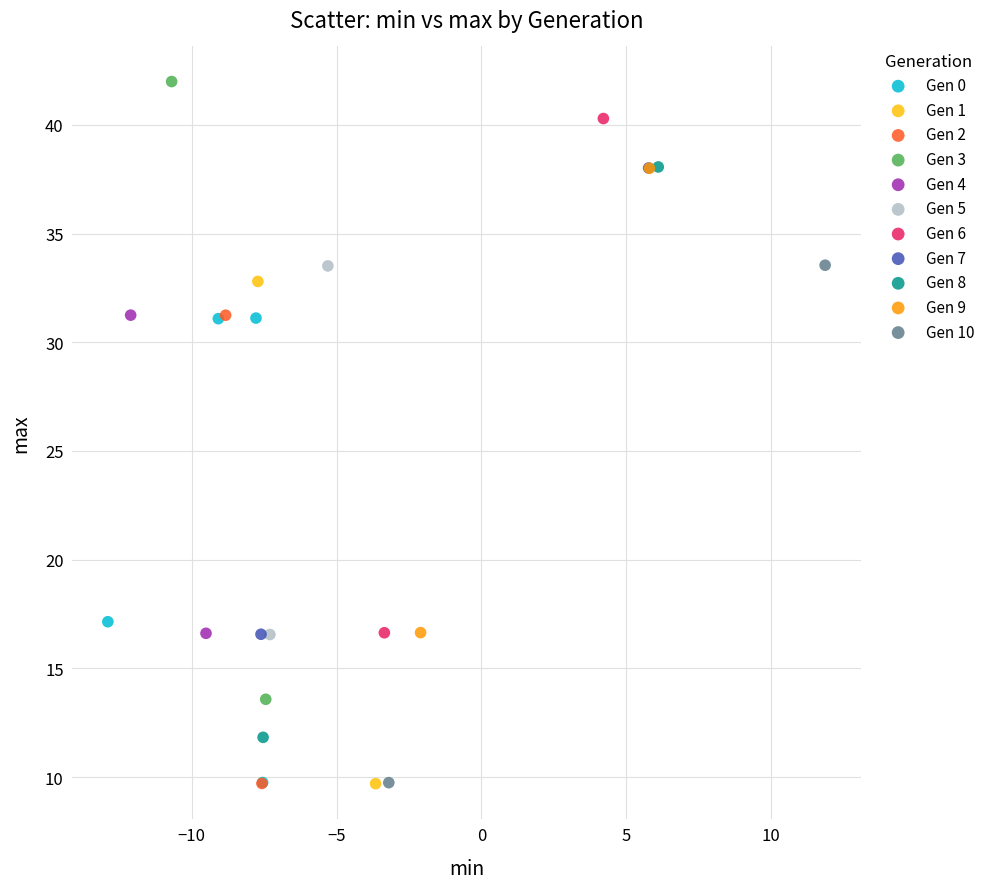

What are all the series names shown in the legend?

Gen 0, Gen 1, Gen 2, Gen 3, Gen 4, Gen 5, Gen 6, Gen 7, Gen 8, Gen 9, Gen 10